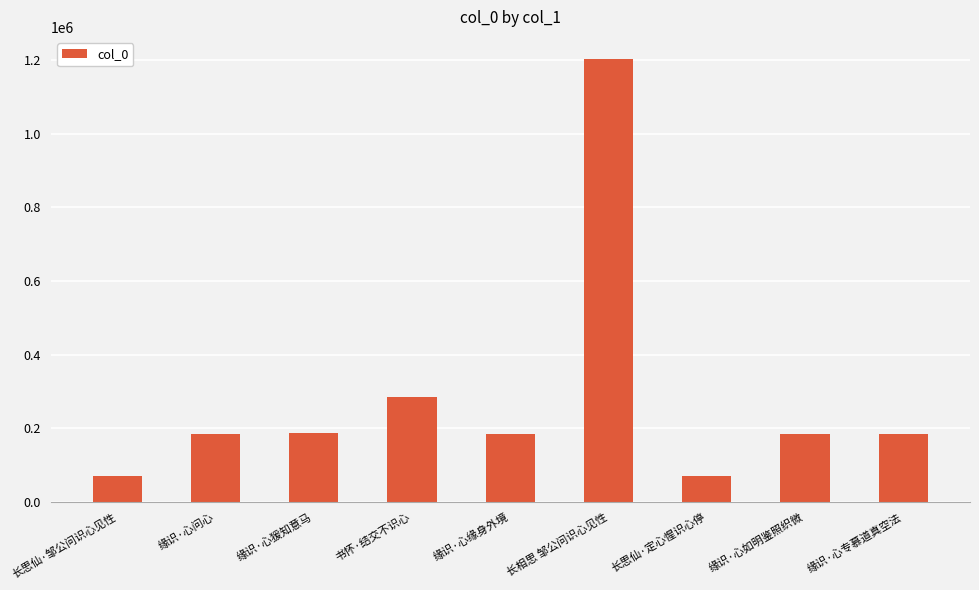

What value does the data have at 长思仙·定心惺识心停?

71489